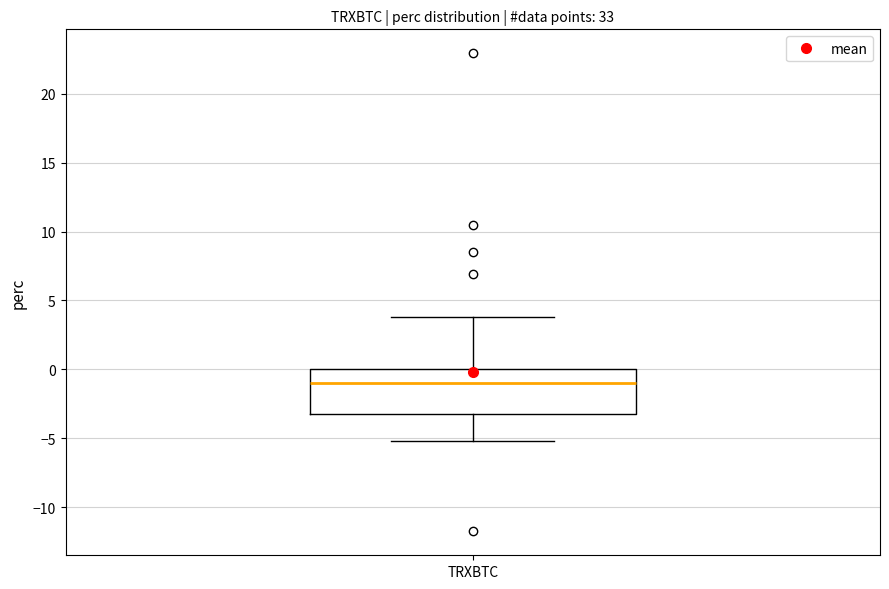

Where is the upper edge of the box for TRXBTC on the y-axis? The values are not printed on the chart, so give them approximately, as read against the axis.

0.0